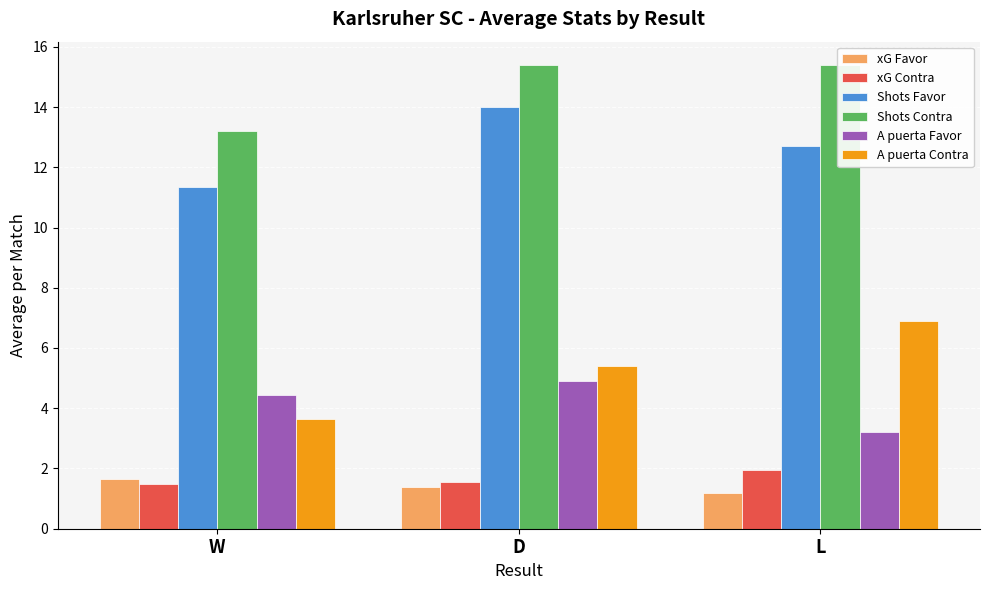

The value of A puerta Favor at D is 4.9. True or false?

True